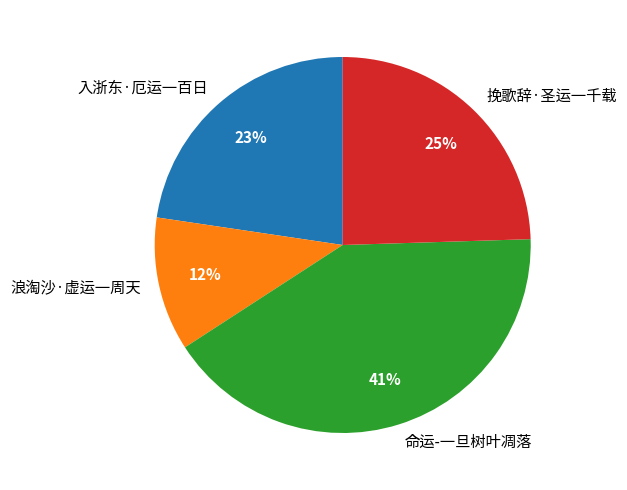

To the nearest percent, what portion does 浪淘沙·虚运一周天 represent?

12%